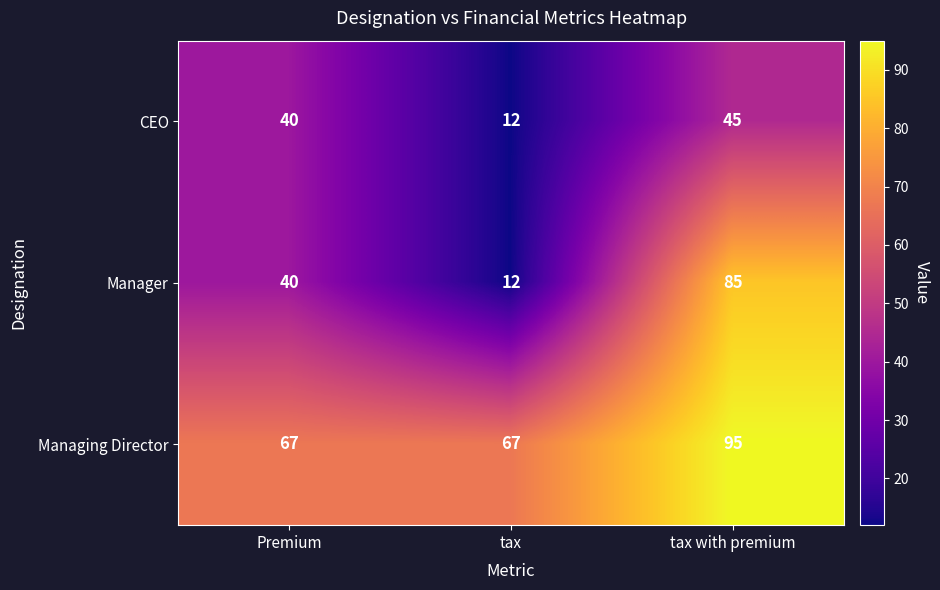

What is the sum of all CEO values?

97